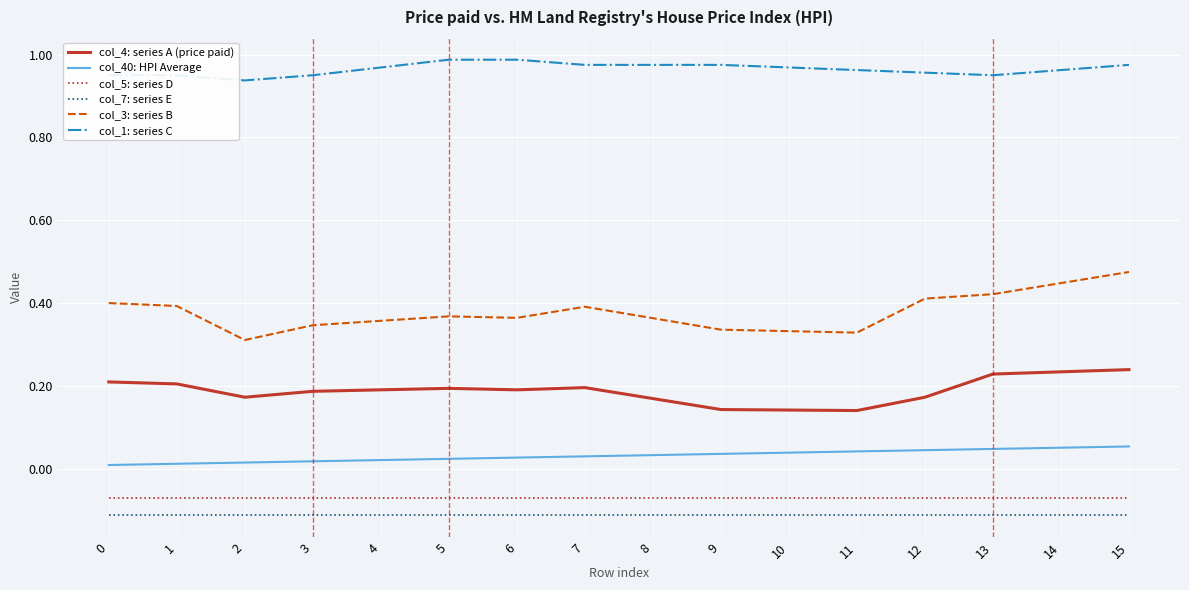

Is this an area chart (filled region under the line)?

No